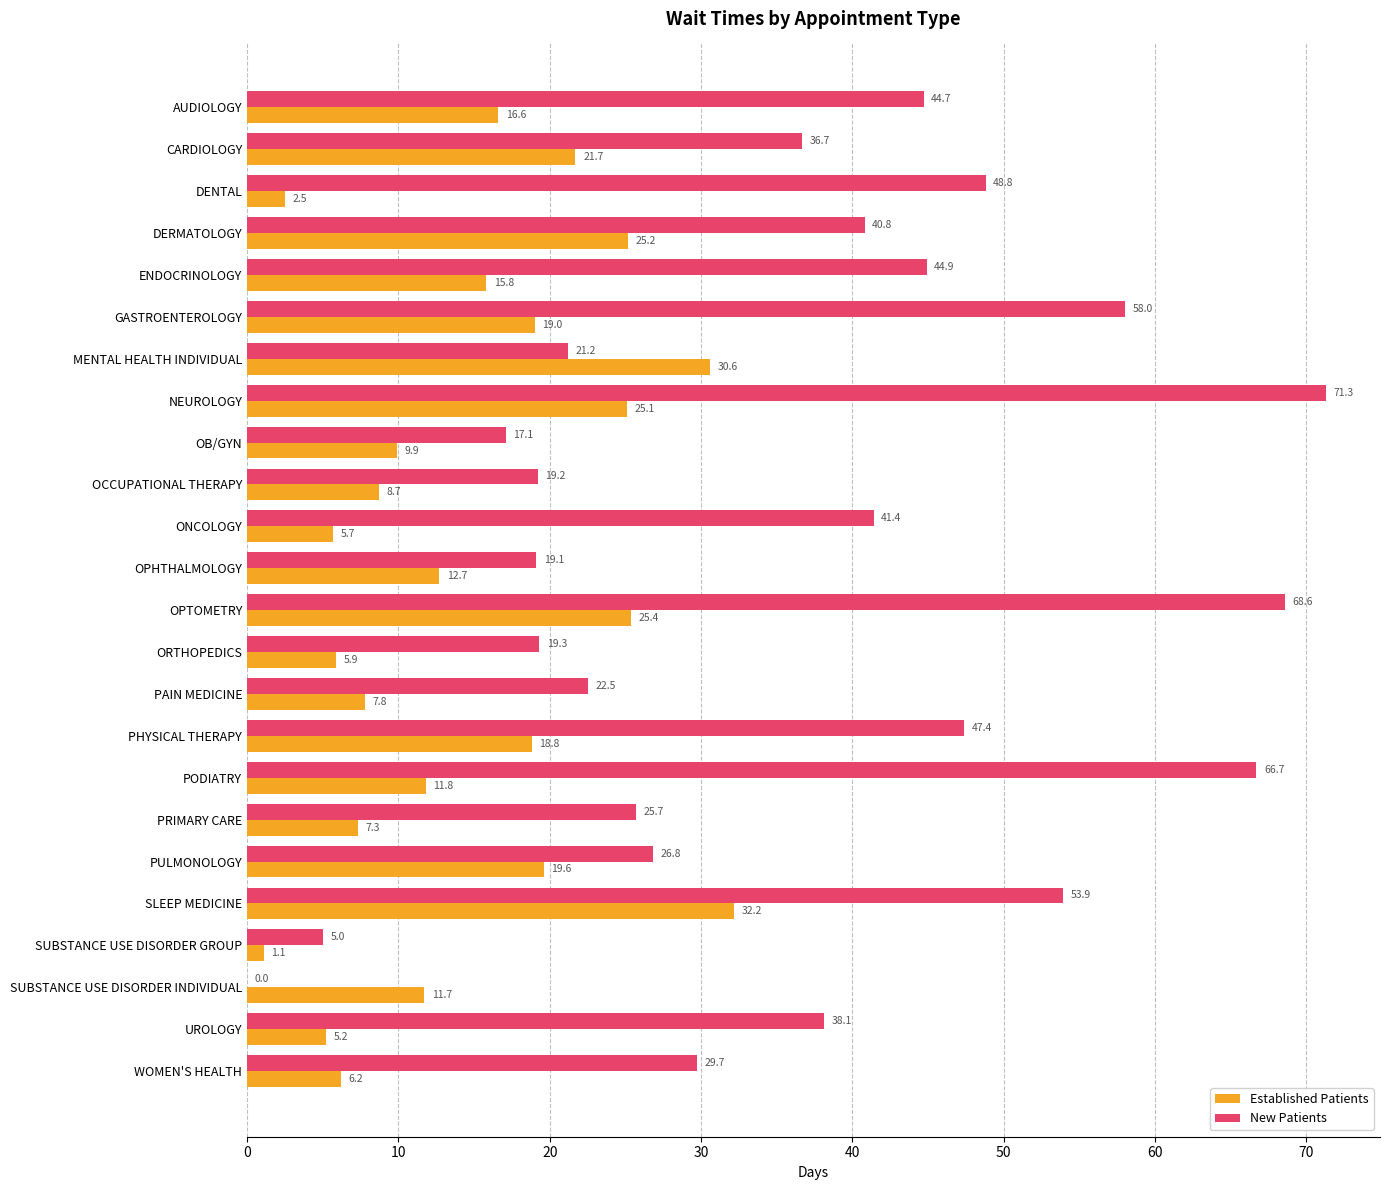

What is the maximum value shown in the chart?

71.3